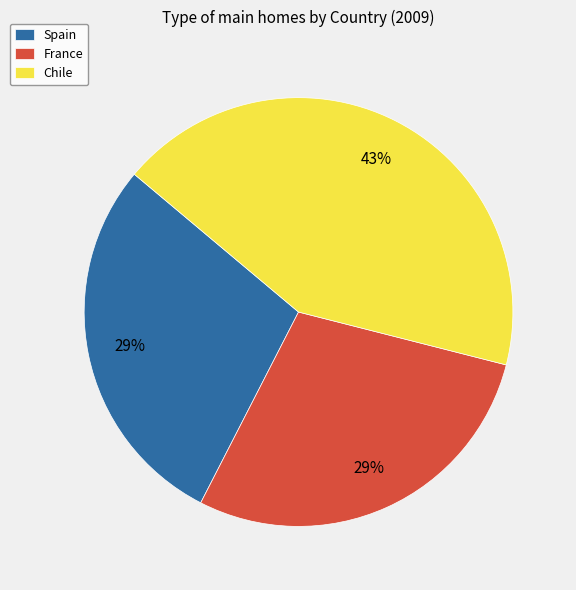

True or false: Spain accounts for 29% of the total.

True